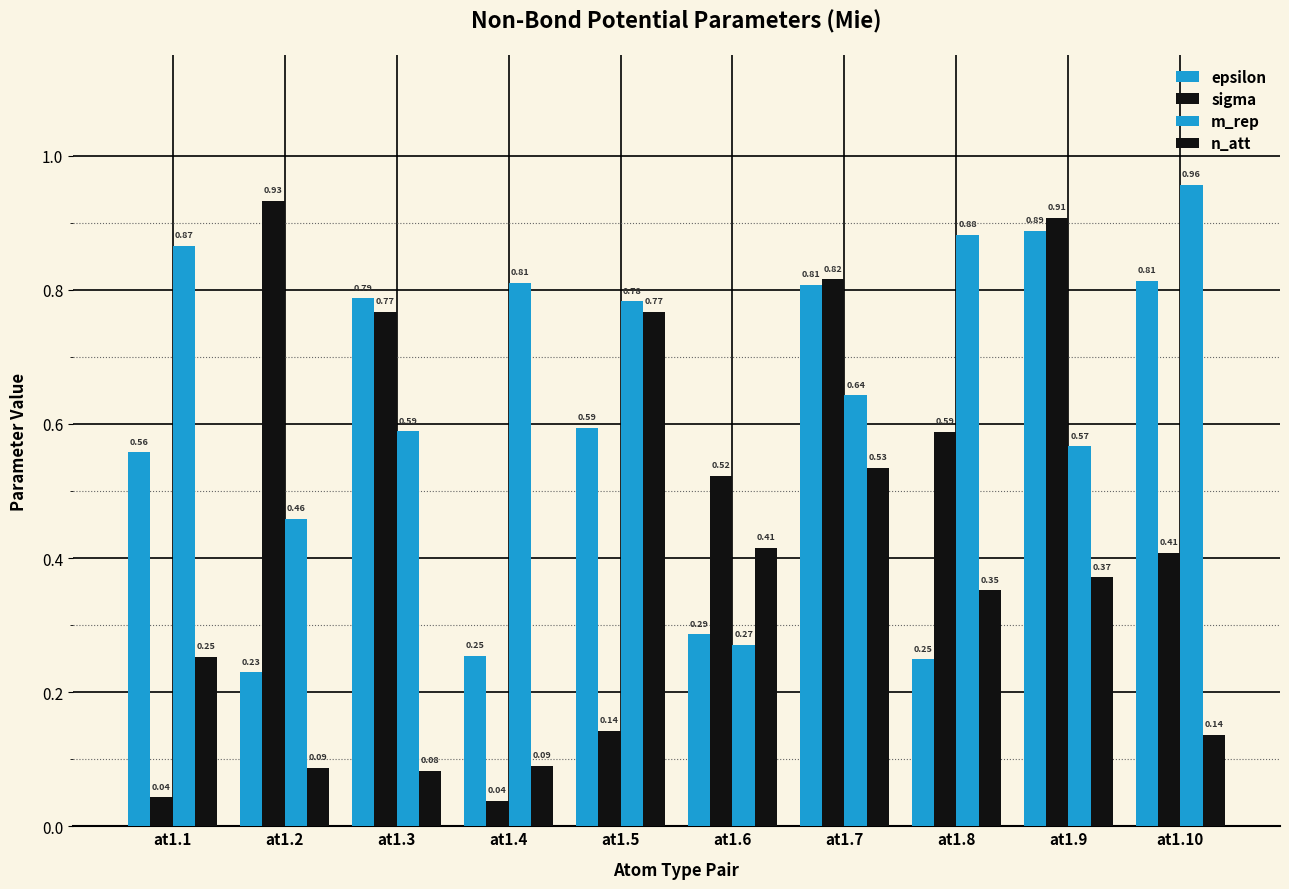

What is the difference between the maximum and minimum values in the epsilon series?

0.7